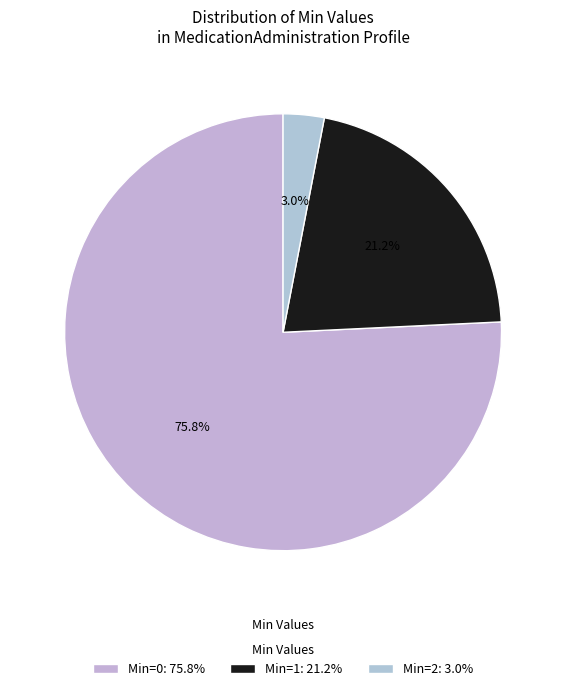

How many slices are in this pie chart?

3